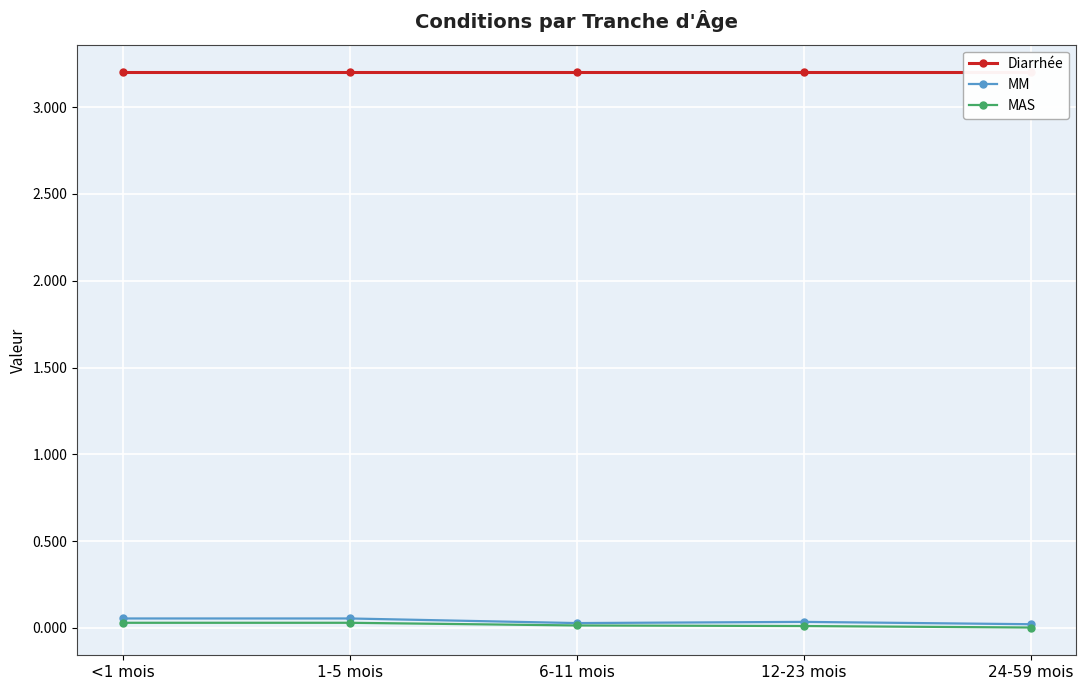

True or false: Diarrhée has more than 0 interior local peaks.

False